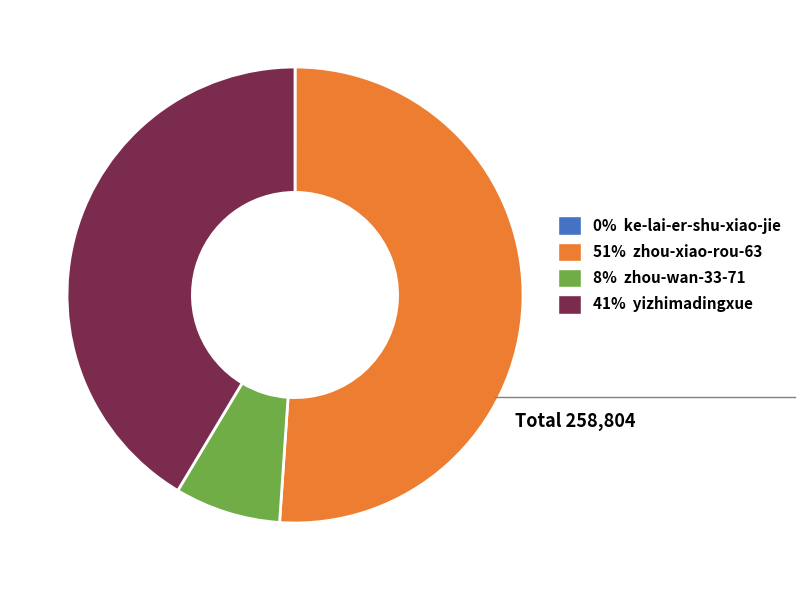

Which category has the biggest portion of the pie?

51% zhou-xiao-rou-63